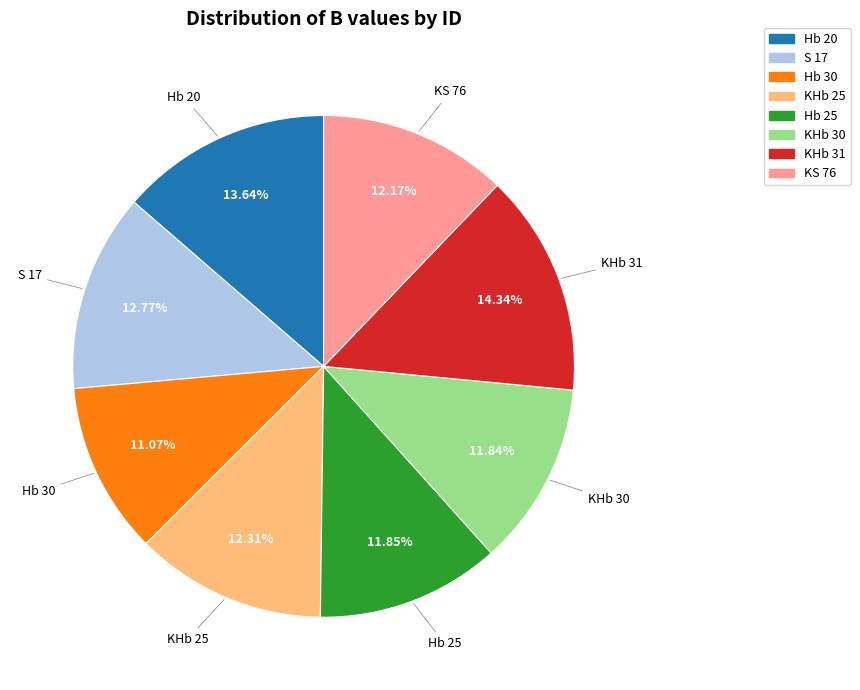

Does any single category account for the majority?

No